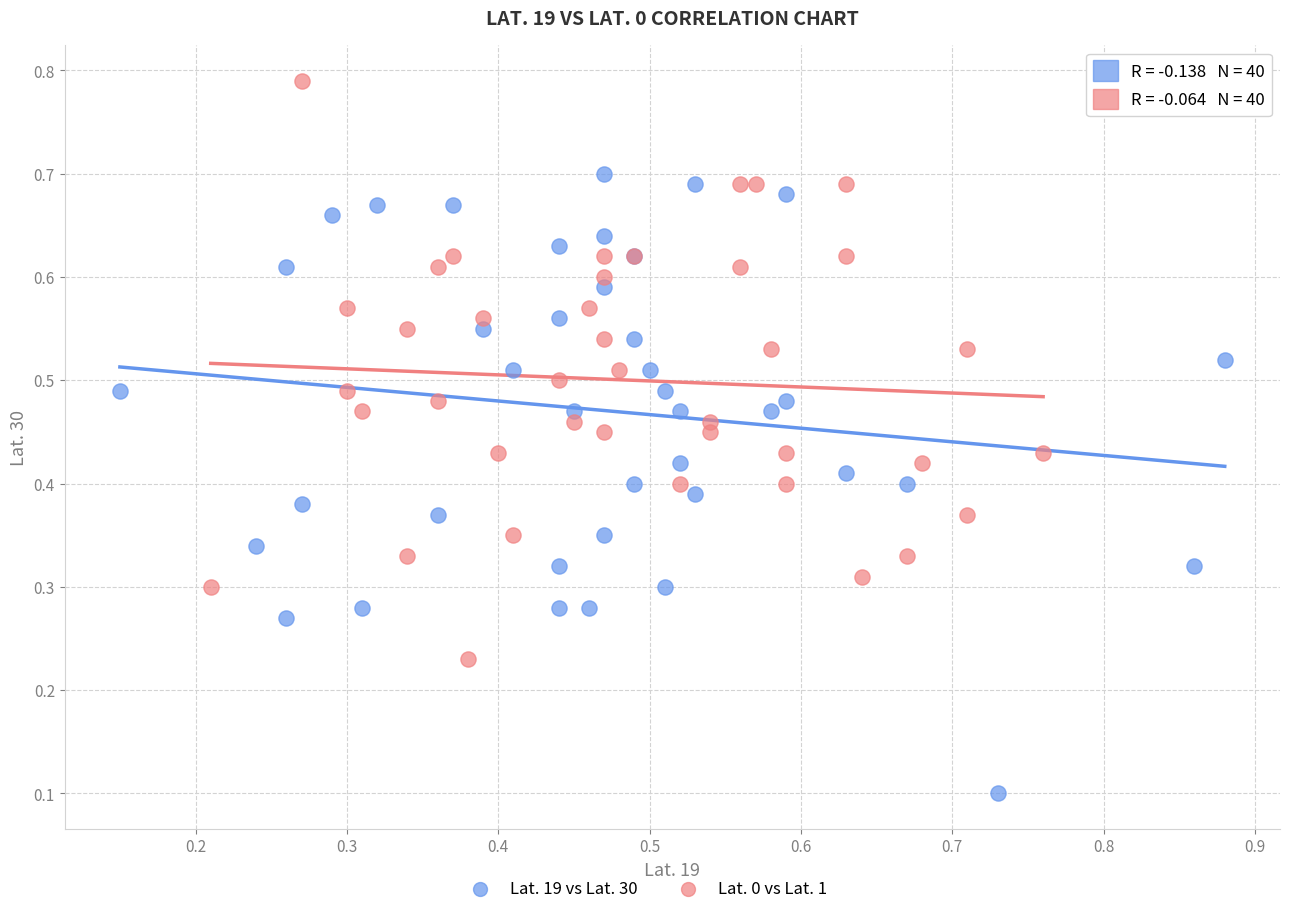

Which series contains the highest Y value?

Lat. 0 vs Lat. 1